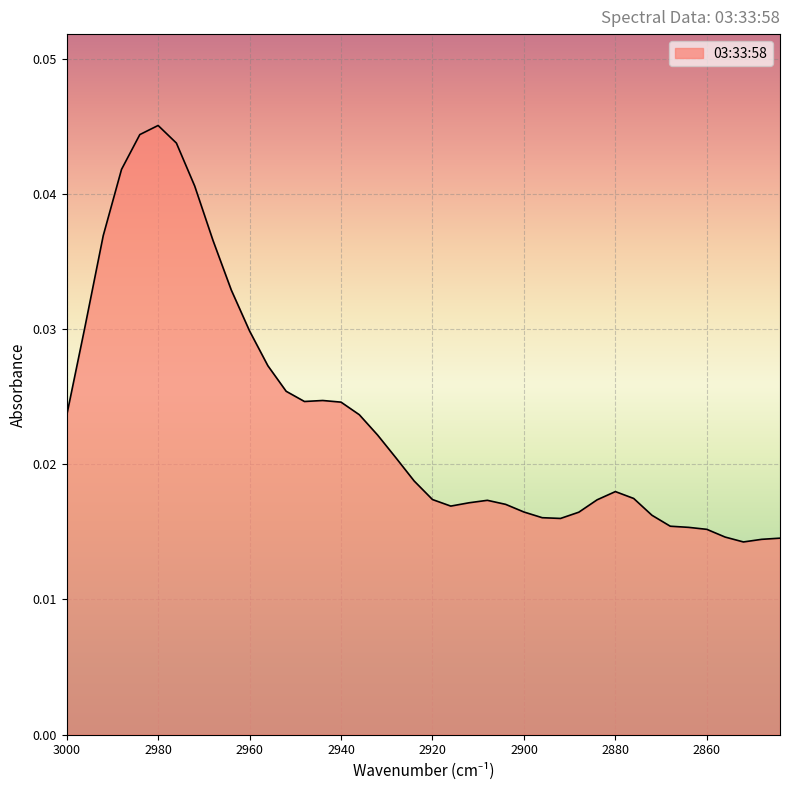

Count the number of categories in the chart.

40